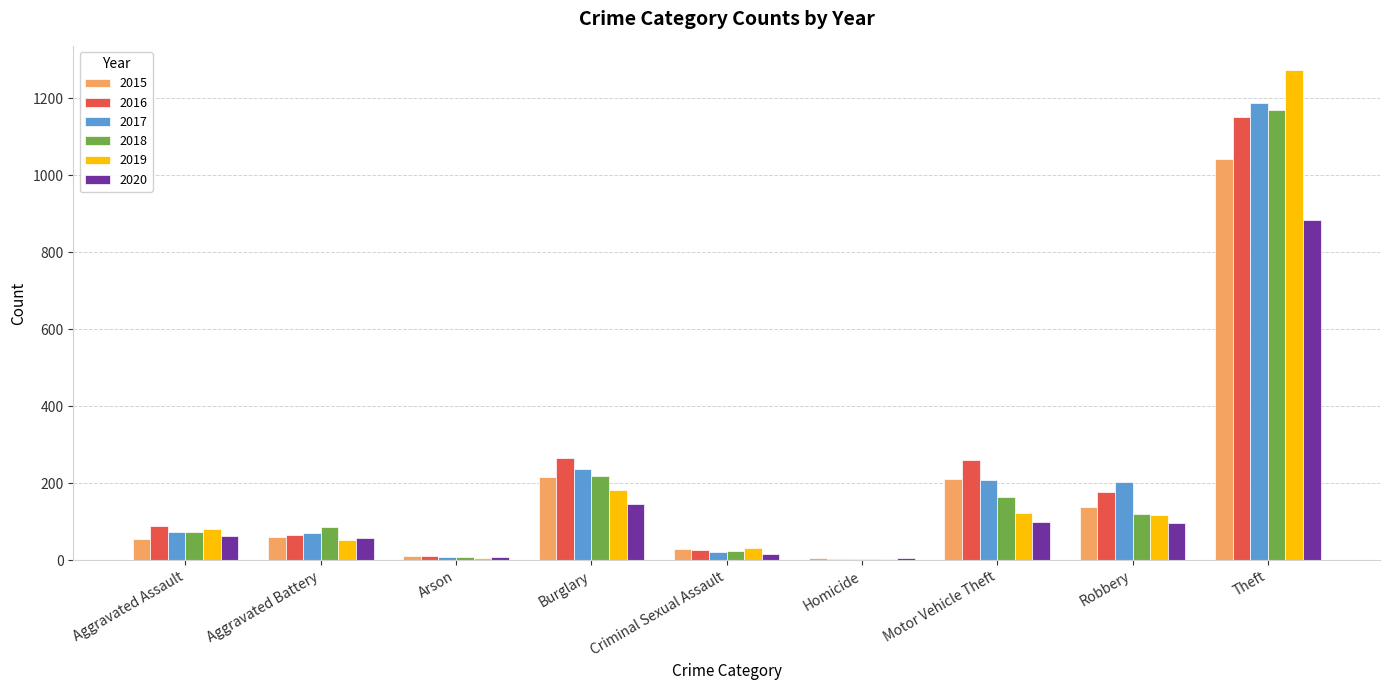

The value of 2018 at Criminal Sexual Assault is 24. True or false?

True